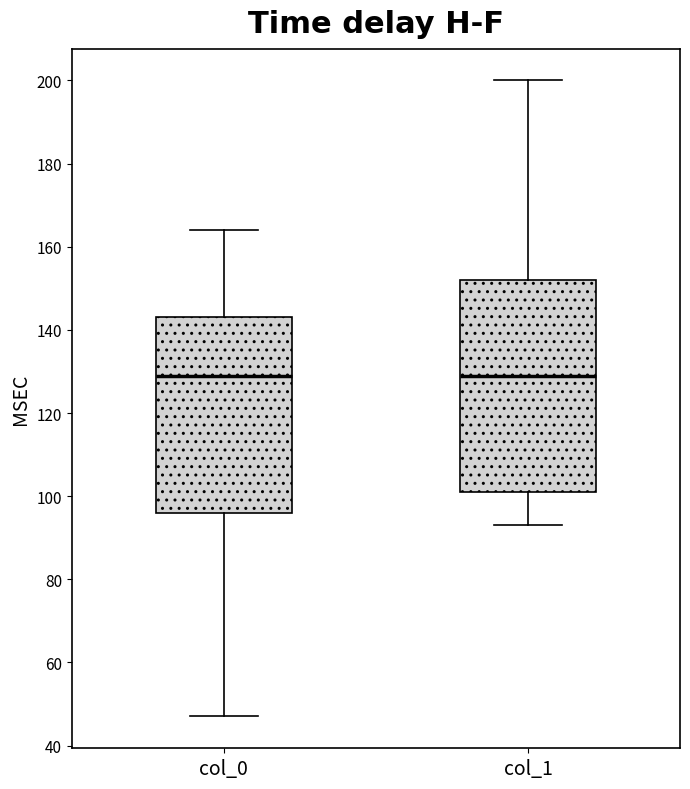

Reading left to right, read every box against the y-axis: the position of its median line, the range the box covers, and the ends of its whiskers. The values are not printed on the chart, so give them approximately, as read against the axis.

col_0: median 130, box 96 to 144, whiskers 48 to 164
col_1: median 130, box 102 to 152, whiskers 94 to 200